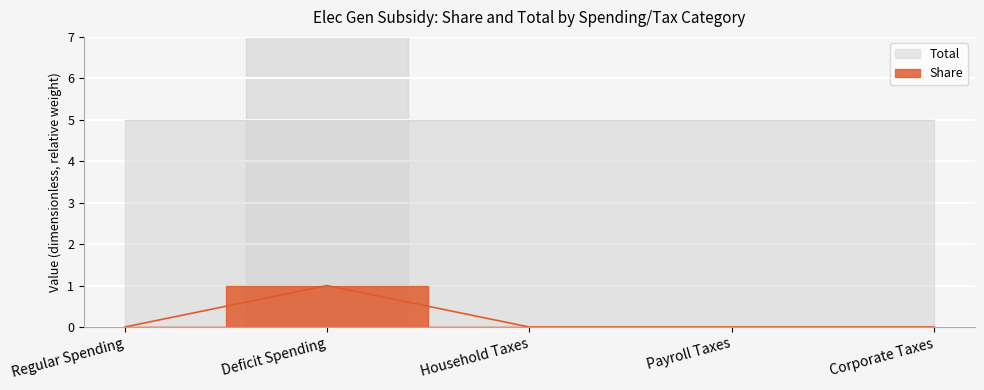

Rank the categories by value from highest to lowest.

Deficit Spending, Regular Spending, Household Taxes, Payroll Taxes, Corporate Taxes